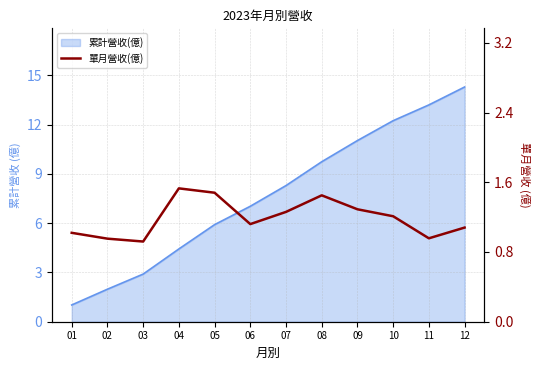

What is the average value?

1.2